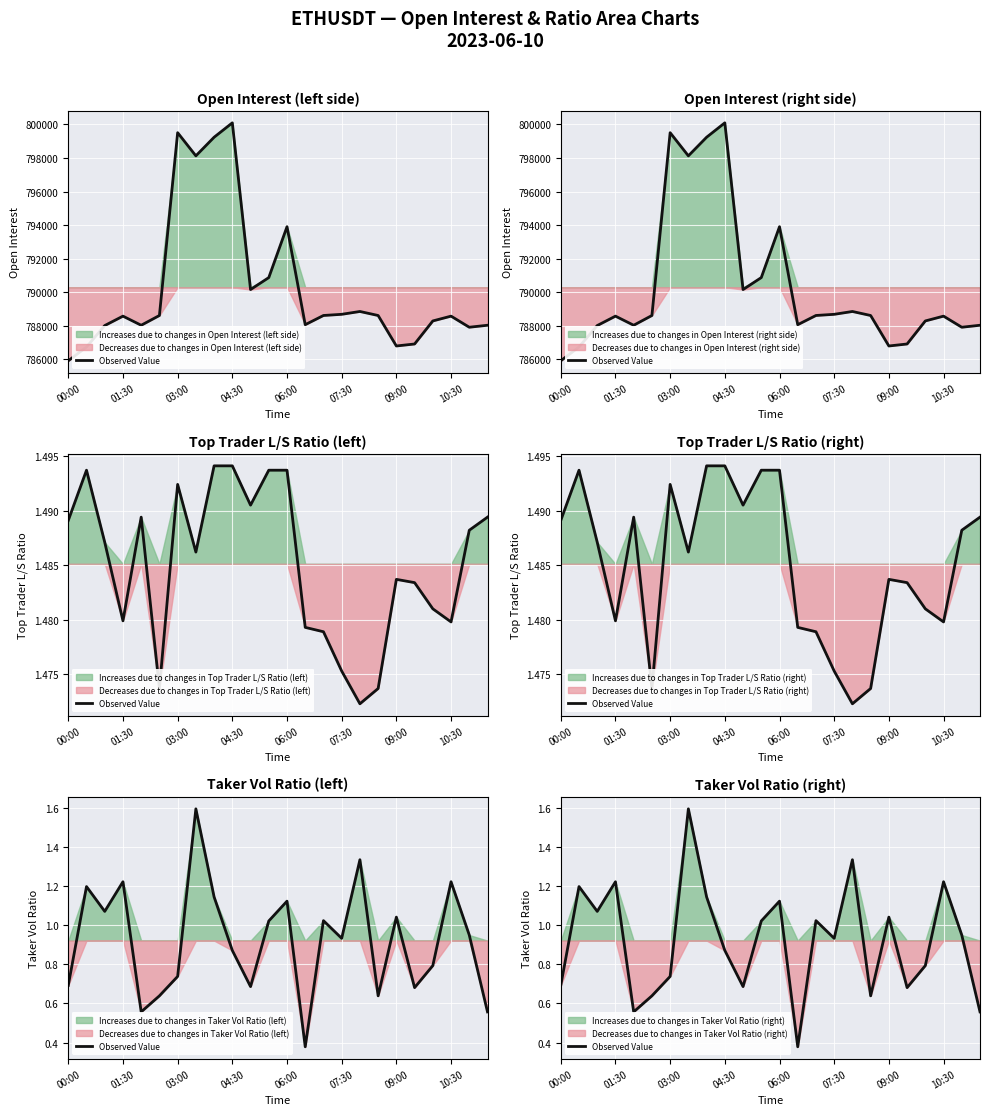

Count the number of categories in the chart.

24